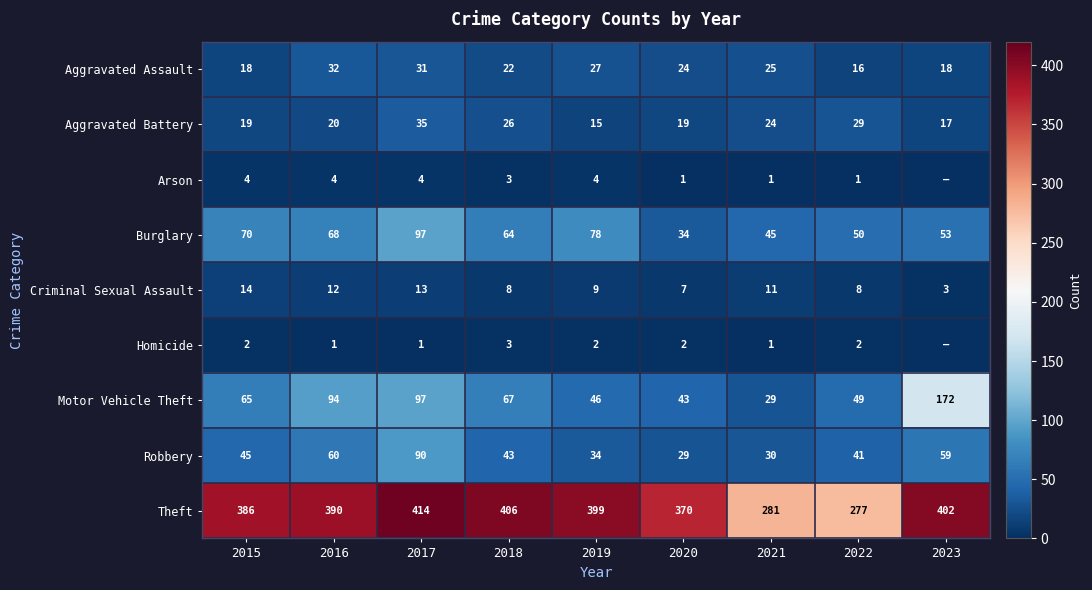

At 2019, list the series in order from largest to smallest.

Theft, Burglary, Motor Vehicle Theft, Robbery, Aggravated Assault, Aggravated Battery, Criminal Sexual Assault, Arson, Homicide